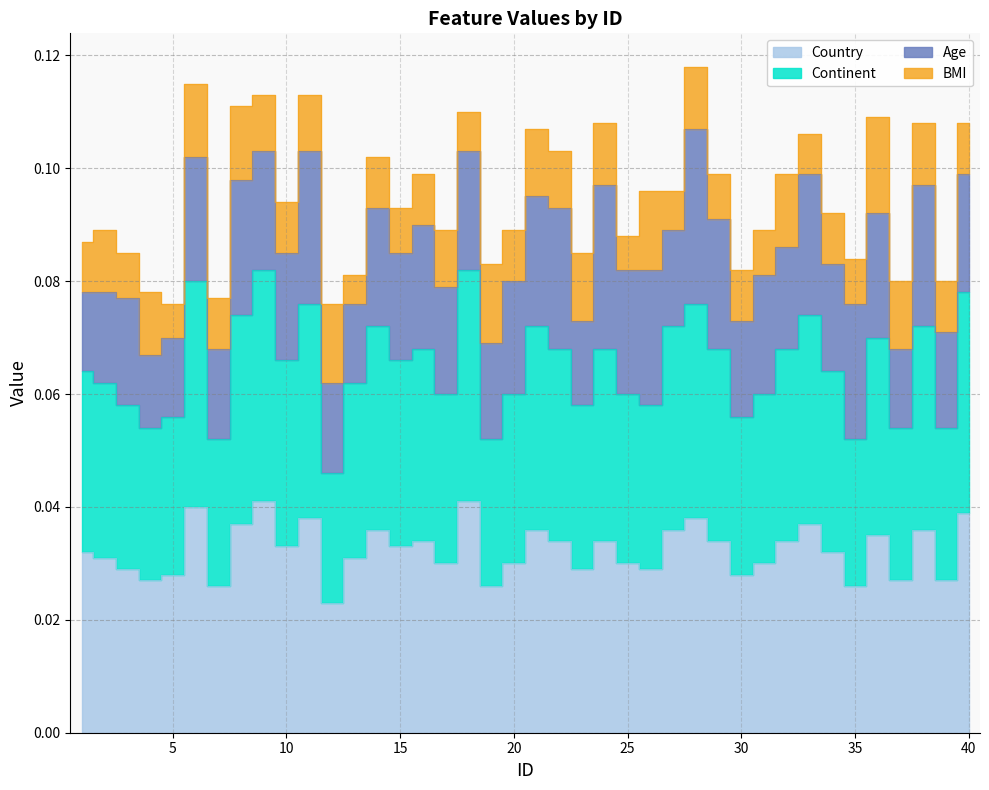

At which category does Country reach its first local valley?

4